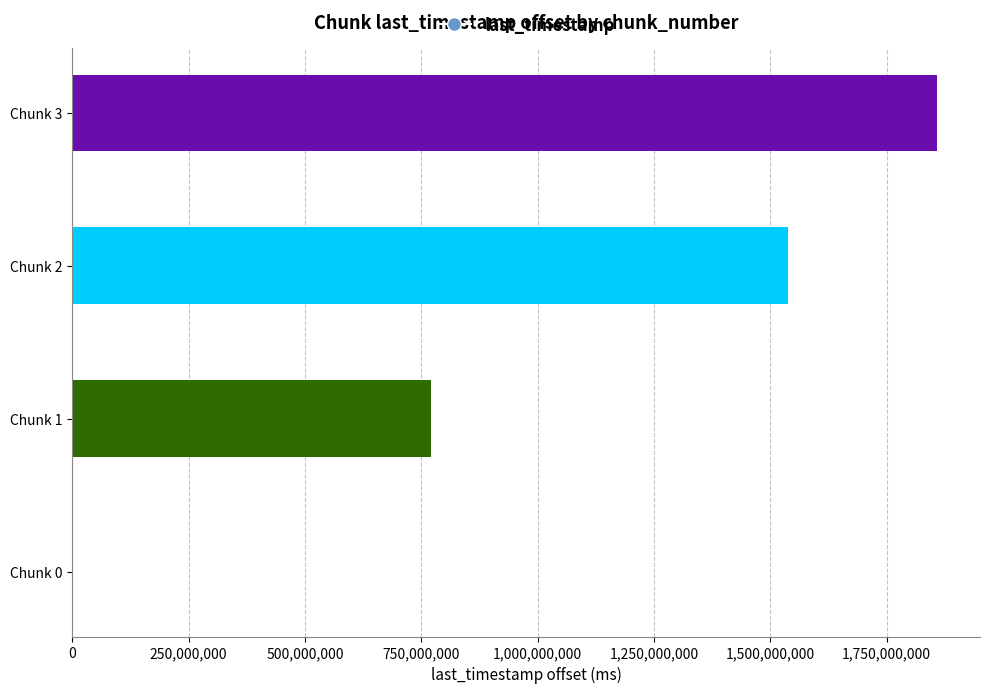

Approximately how many times larger is the value at Chunk 2 compared to Chunk 3?

0.8